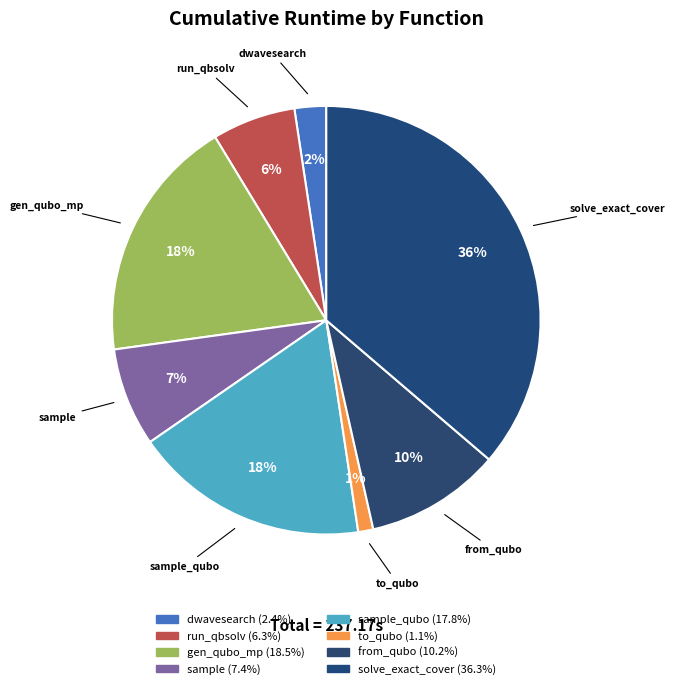

What is the smallest slice in the pie chart?

to_qubo